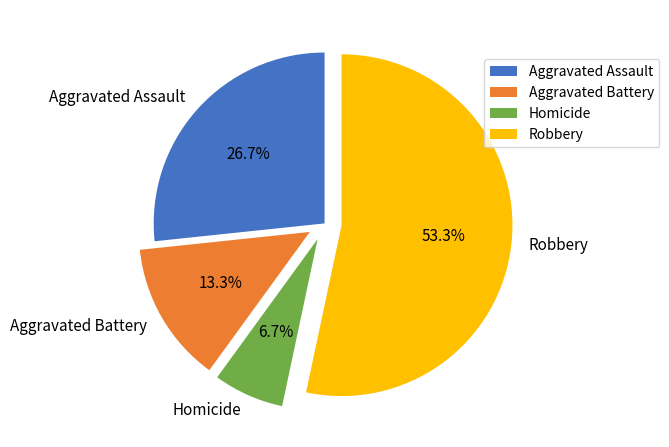

Which slice is the smallest?

Homicide